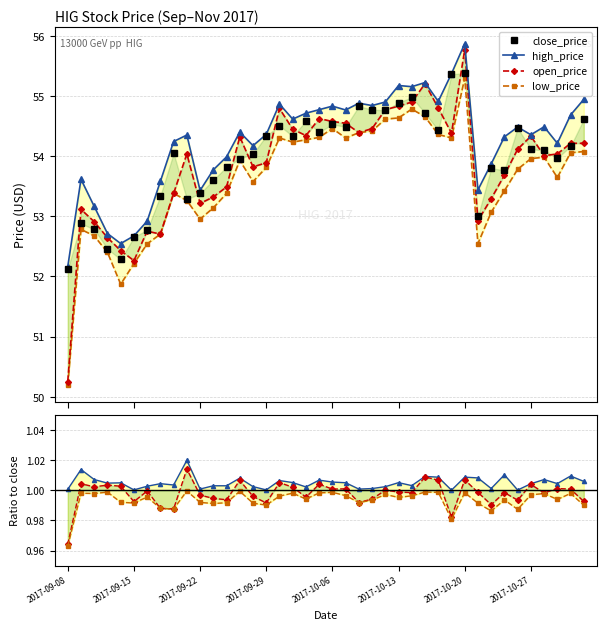

True or false: low_price and open_price cross at least once.

False